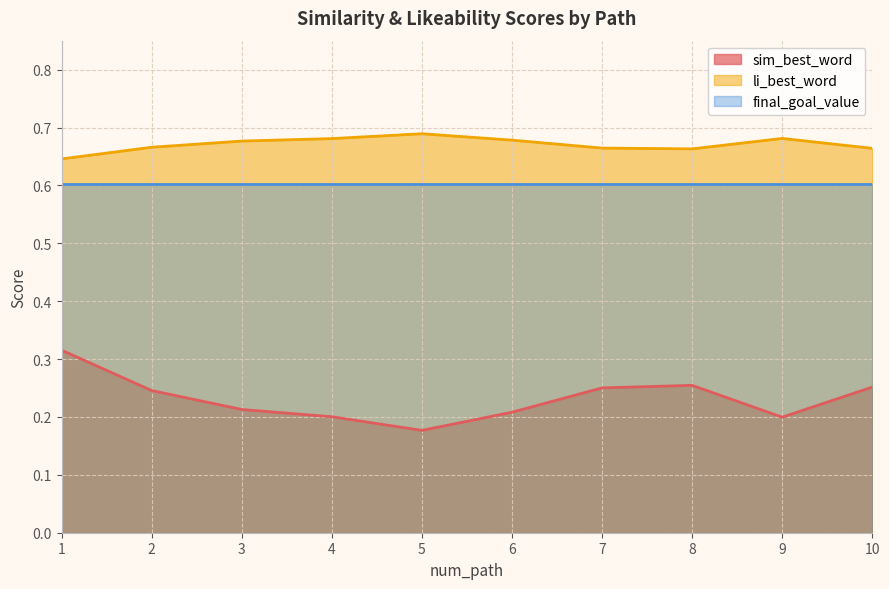

Between 9 and 10, which series saw the biggest shift?

sim_best_word